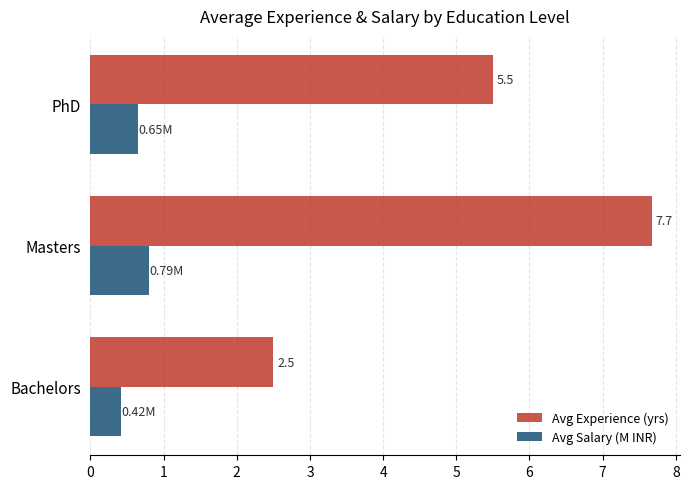

Between Masters and PhD, which series saw the biggest shift?

Avg Experience (yrs)